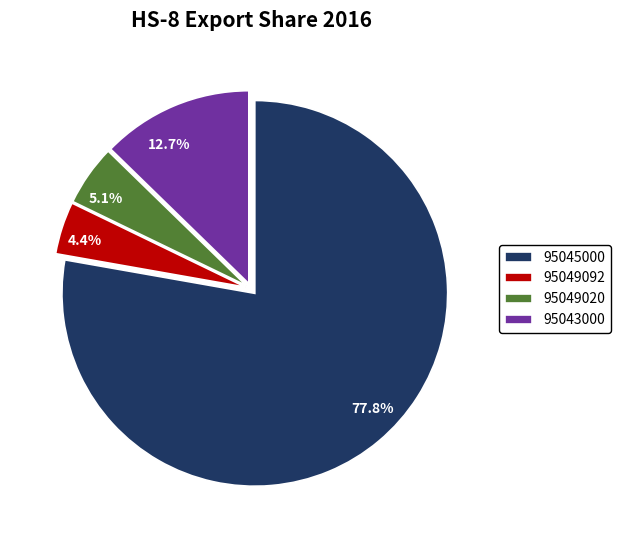

What portion of the pie excludes 95043000?

87.3%